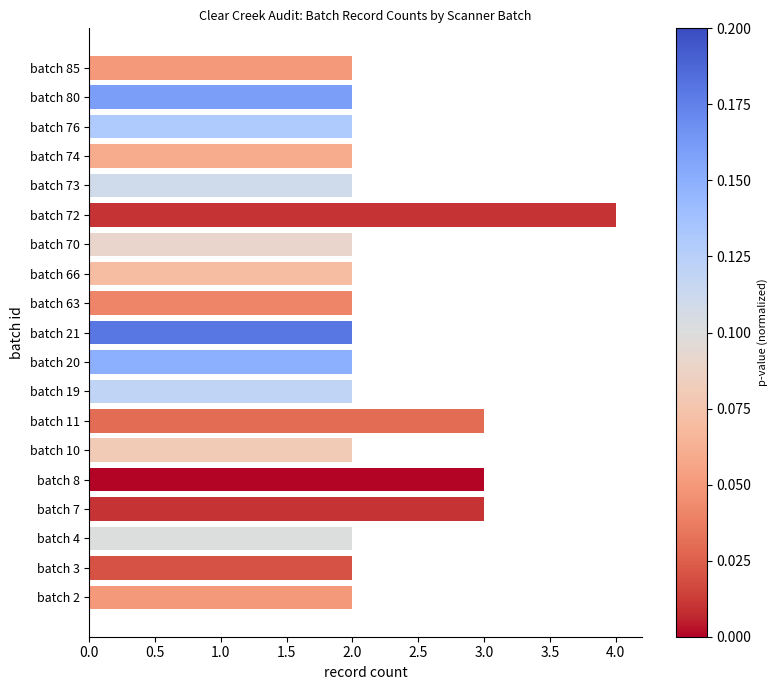

Reading bottom to top, transcribe all the data shown in this chart.

batch 2=2	batch 3=2	batch 4=2	batch 7=3	batch 8=3	batch 10=2	batch 11=3	batch 19=2	batch 20=2	batch 21=2	batch 63=2	batch 66=2	batch 70=2	batch 72=4	batch 73=2	batch 74=2	batch 76=2	batch 80=2	batch 85=2